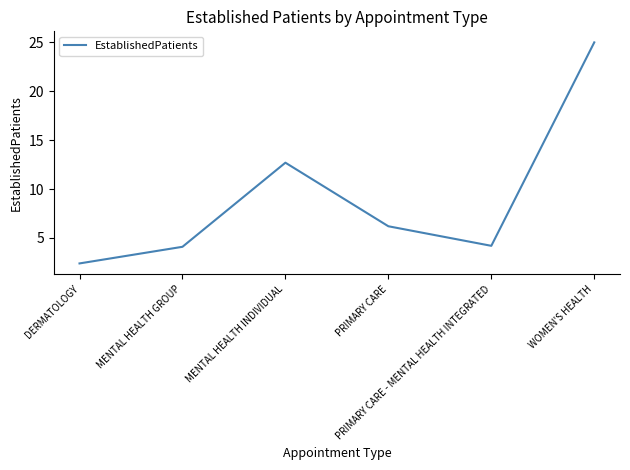

What is the maximum value shown in the chart?

25.0